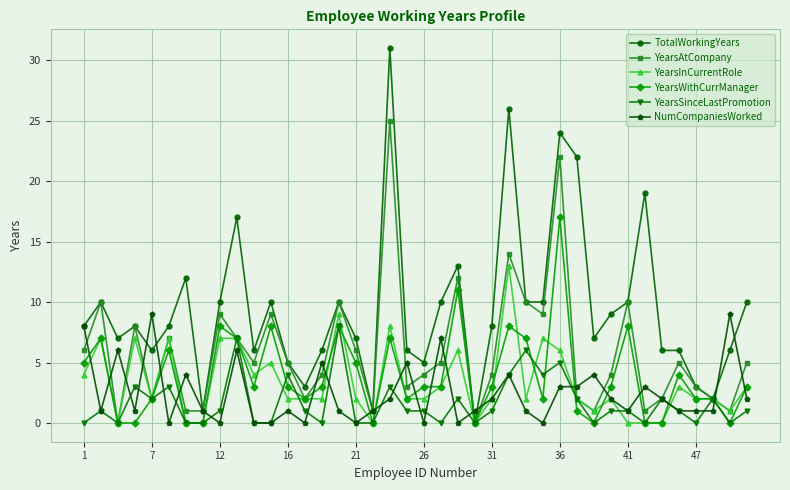

Which series has the largest total across all categories?

TotalWorkingYears